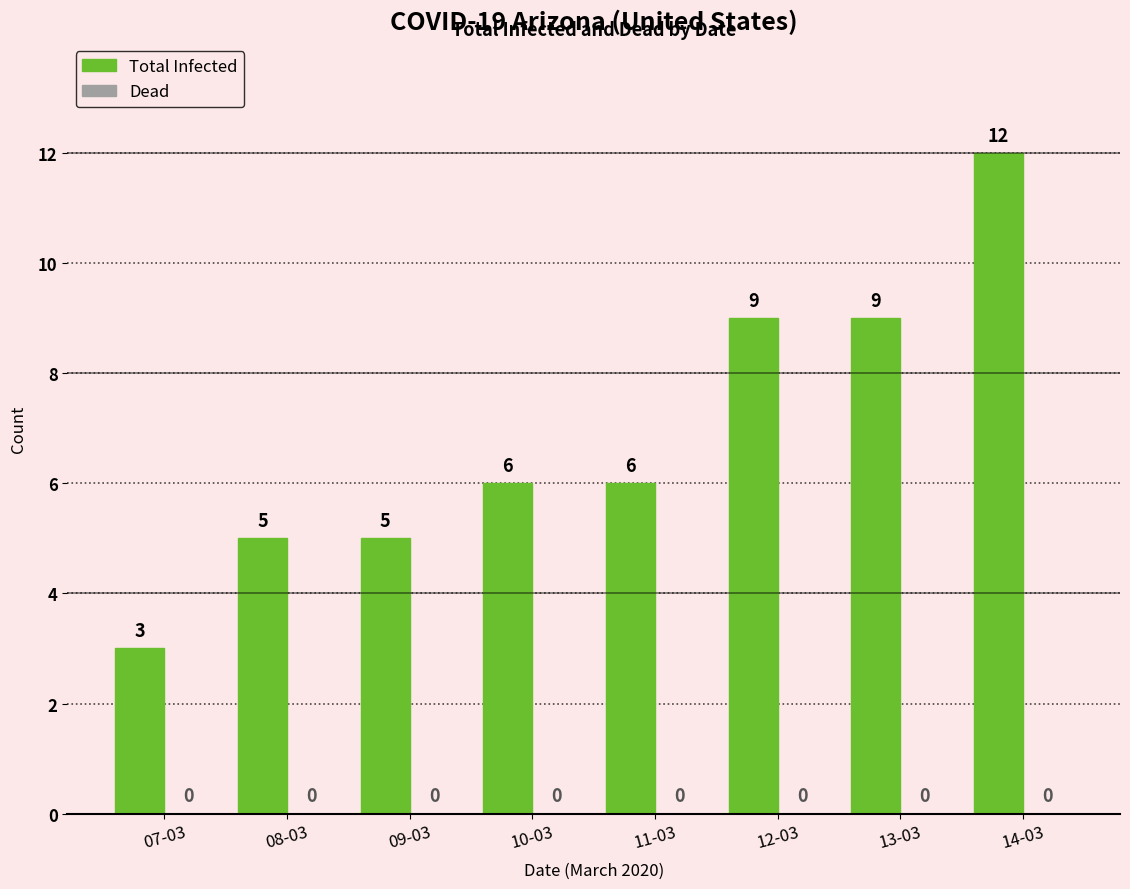

Reading right to left, transcribe all the data shown in this chart.

12	9	9	6	6	5	5	3